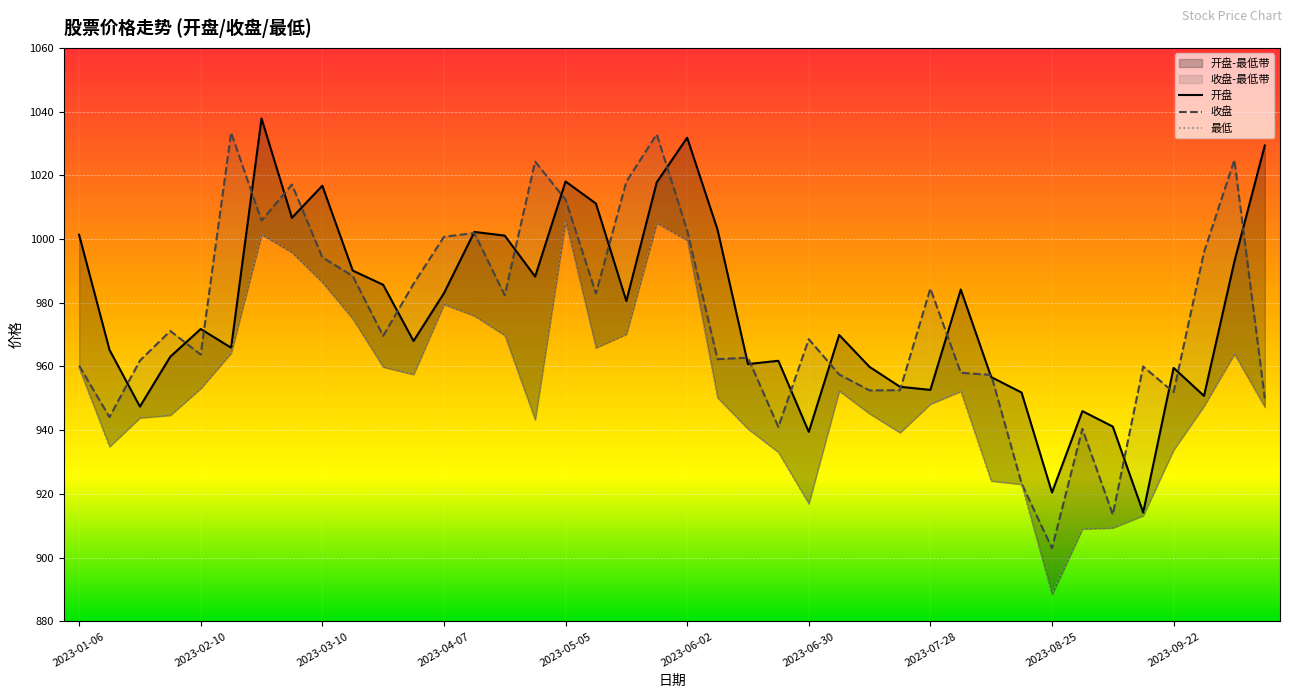

Between 2023-02-10 and 2023-09-08, which series saw the biggest shift?

收盘